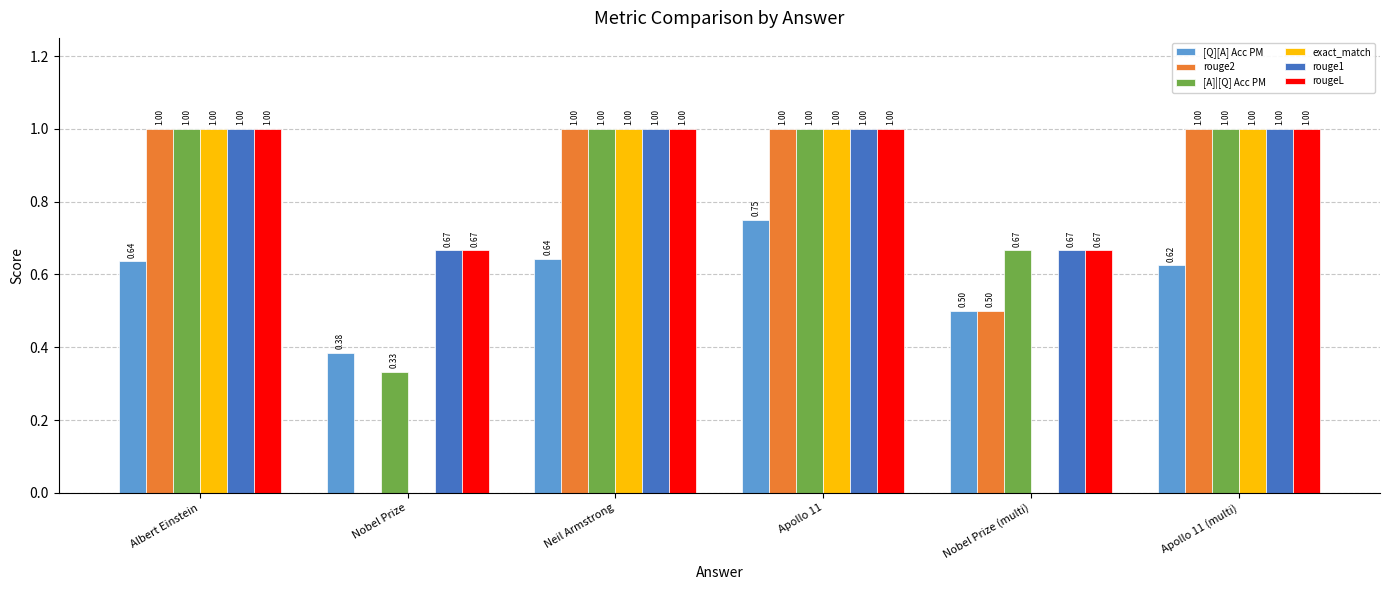

Where is [Q][A] Acc PM nearest to the value 0?

Nobel Prize